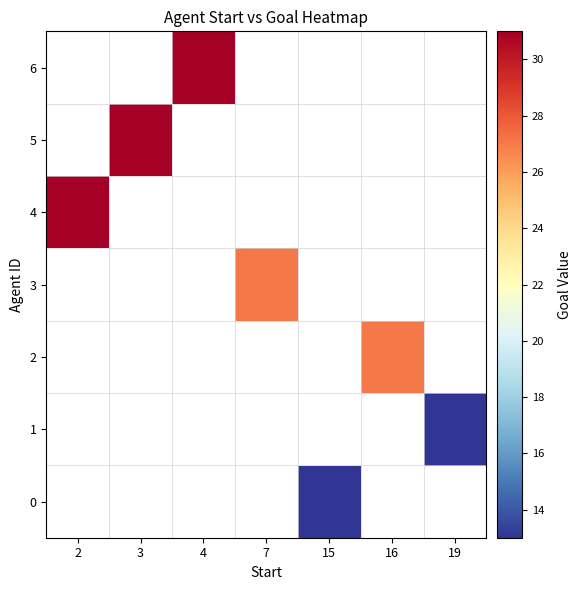

What is the minimum value shown in the chart?

13.0